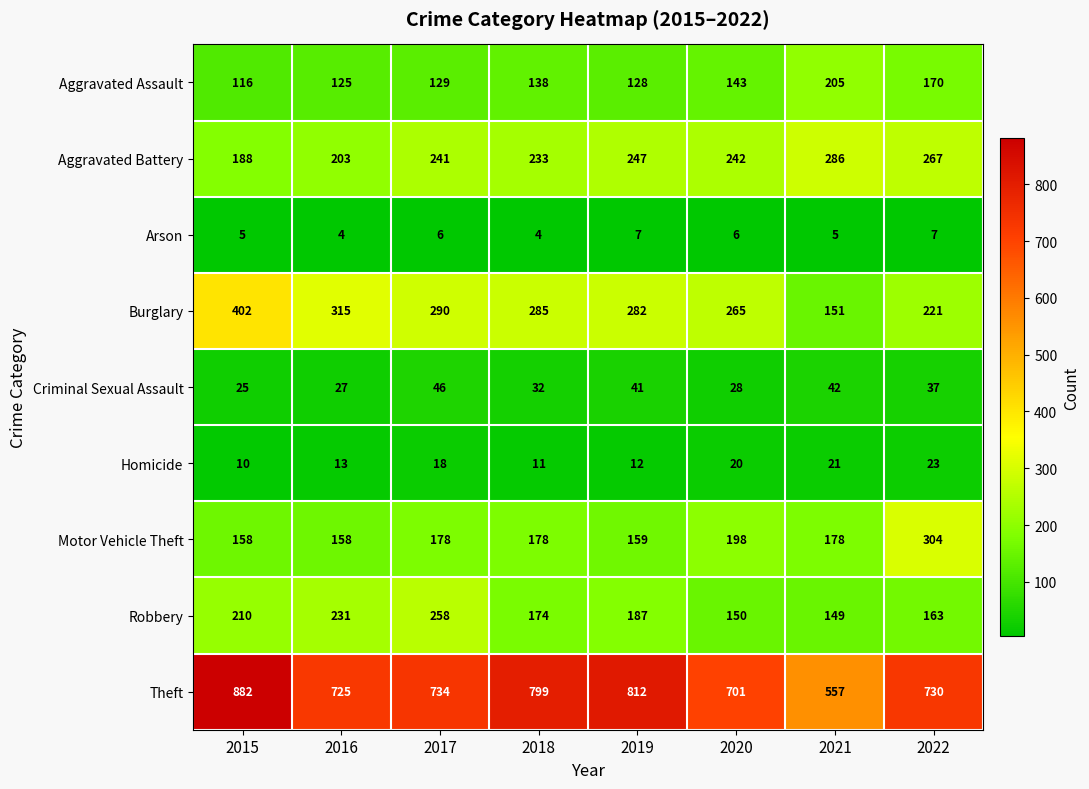

True or false: Motor Vehicle Theft has a value of 218 at 2016.

False